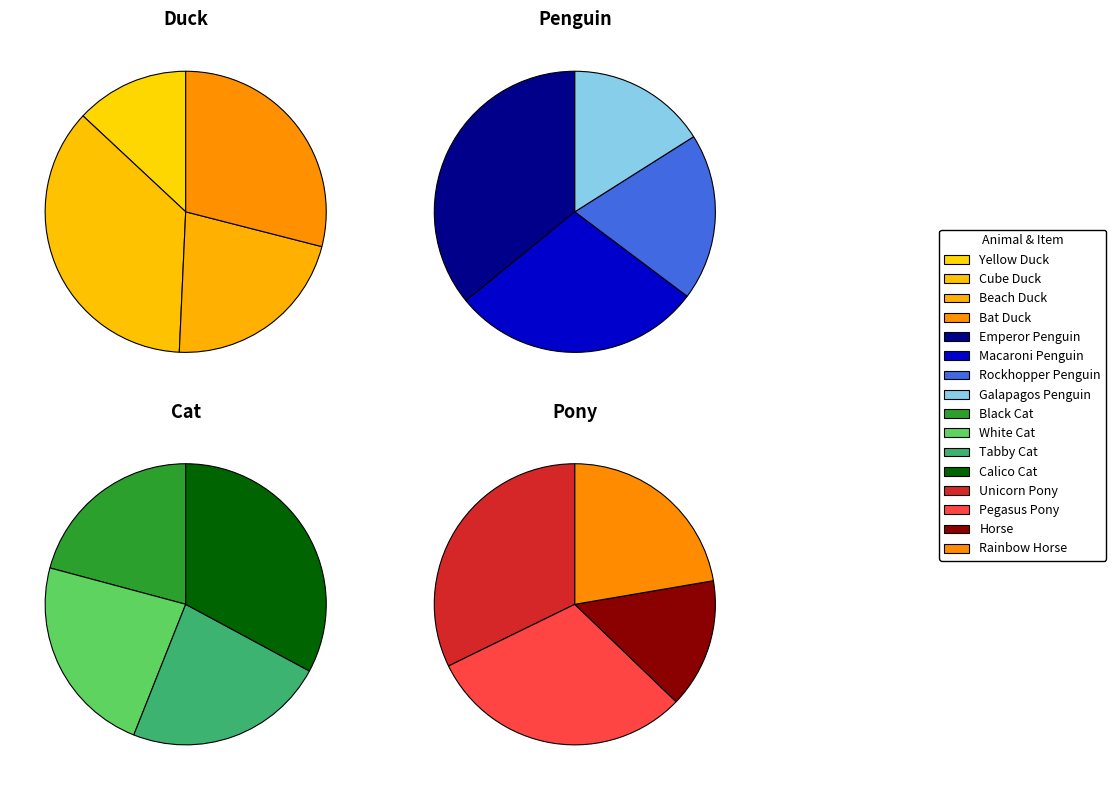

To the nearest percent, what is the difference between the largest and smallest slice percentages?

17%